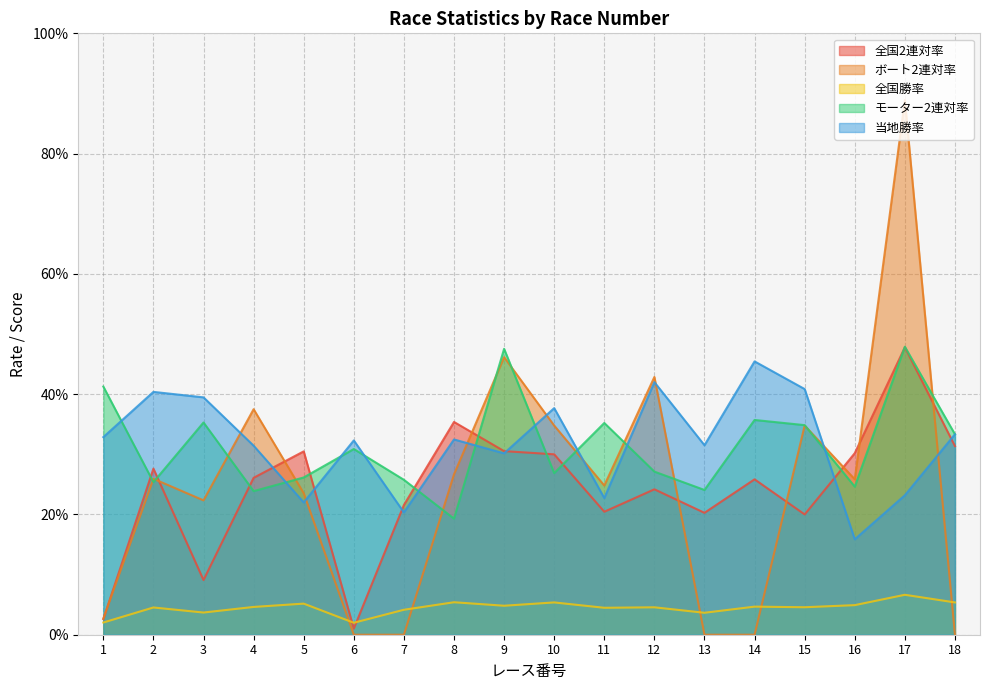

True or false: 全国勝率 has more than 2 points higher than both neighbors.

True